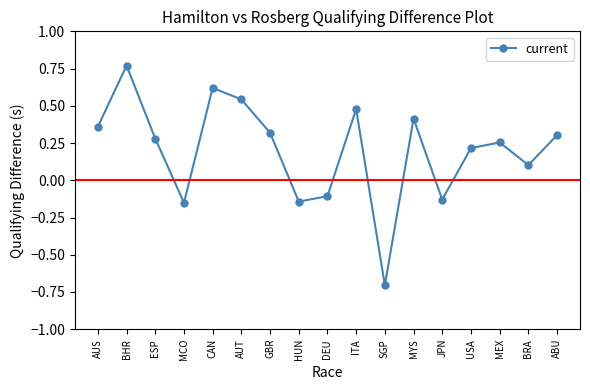

What is the change in value from ESP to MCO?

-0.4